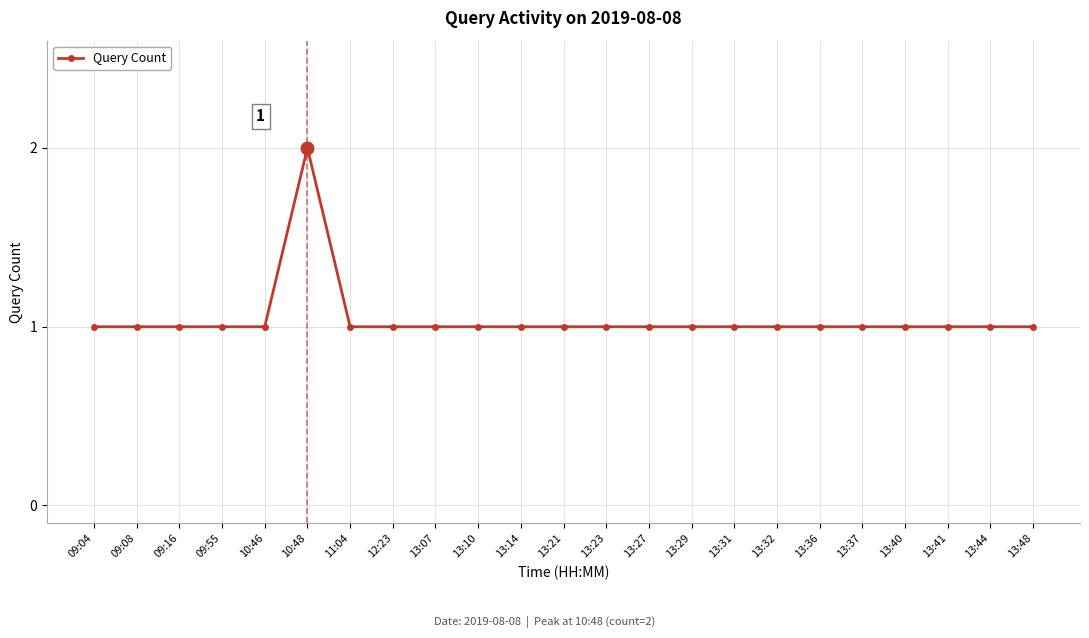

Does the chart have visible grid lines?

Yes